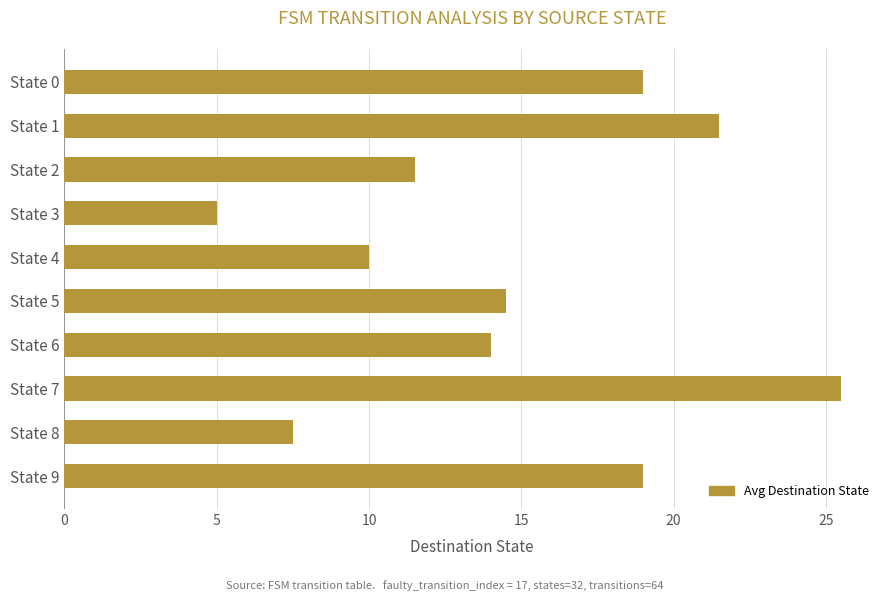

True or false: the data shows 19.0 at State 9.

True